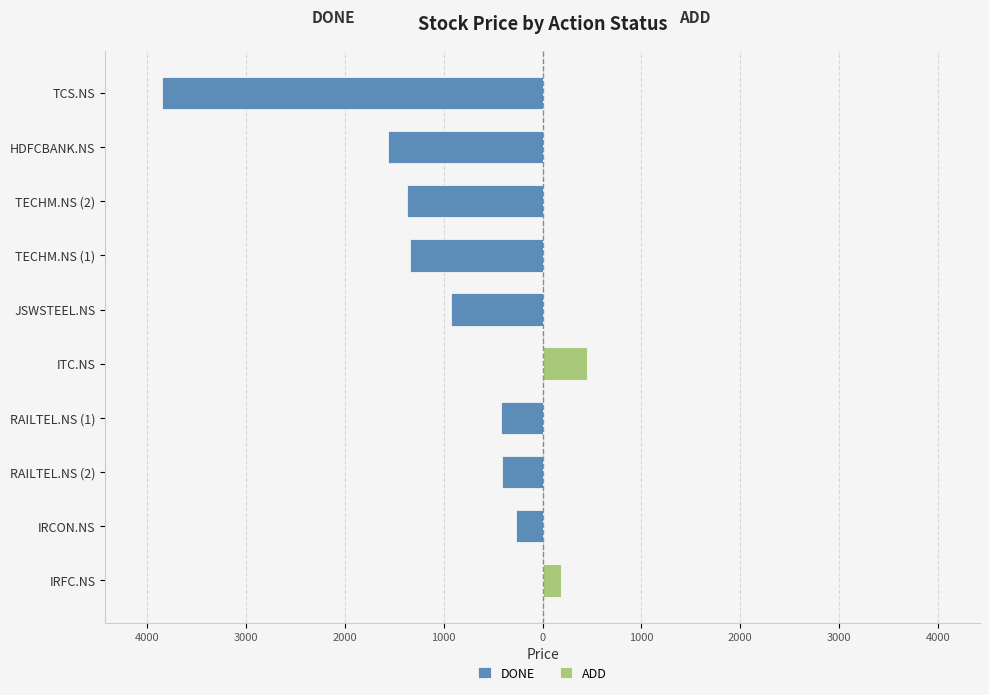

Which series changed the most between IRFC.NS and RAILTEL.NS (2)?

DONE